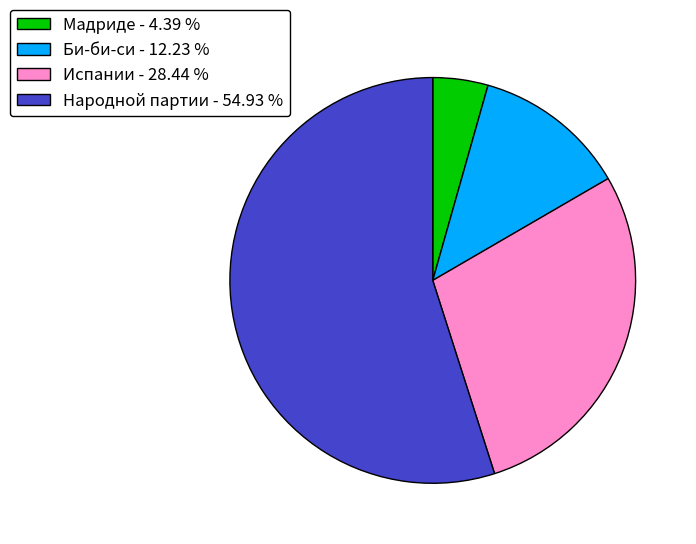

Between Народной партии - 54.93 % and Испании - 28.44 %, which is larger?

Народной партии - 54.93 %